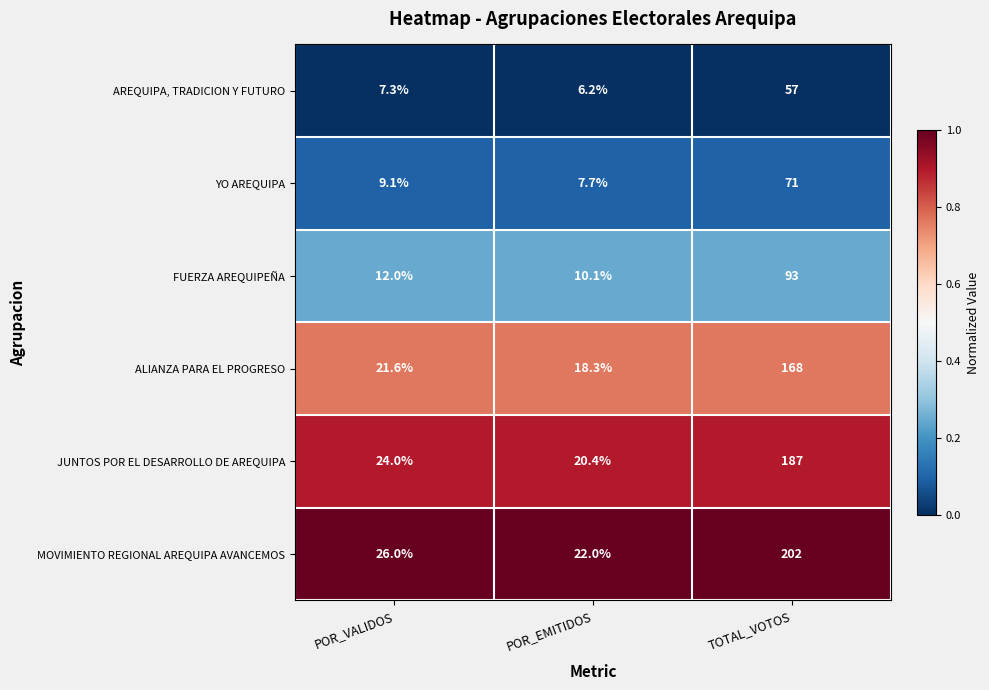

Rank the series by their maximum value, from highest to lowest.

MOVIMIENTO REGIONAL AREQUIPA AVANCEMOS, JUNTOS POR EL DESARROLLO DE AREQUIPA, ALIANZA PARA EL PROGRESO, FUERZA AREQUIPEÑA, YO AREQUIPA, AREQUIPA, TRADICION Y FUTURO